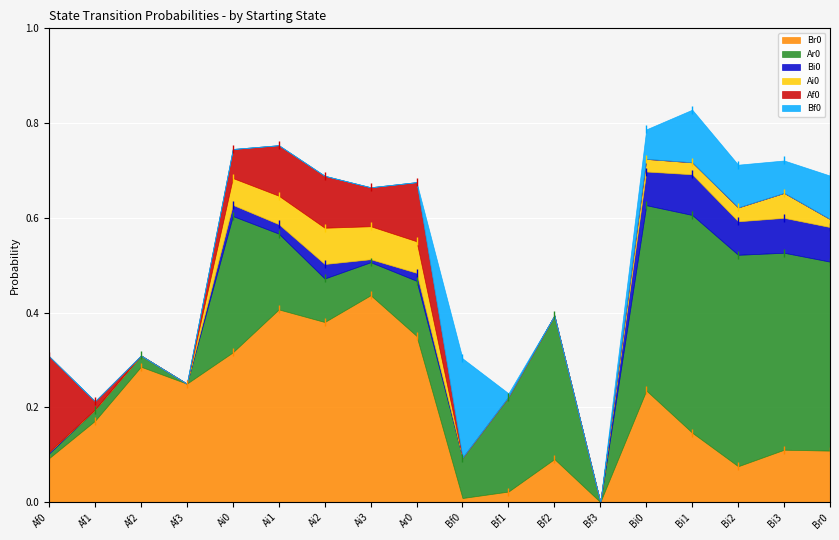

What are all the series names shown in the legend?

Br0, Ar0, Bi0, Ai0, Af0, Bf0